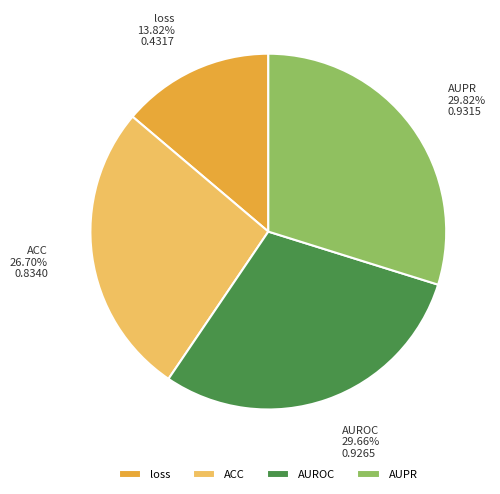

True or false: ACC accounts for 27% of the total.

True